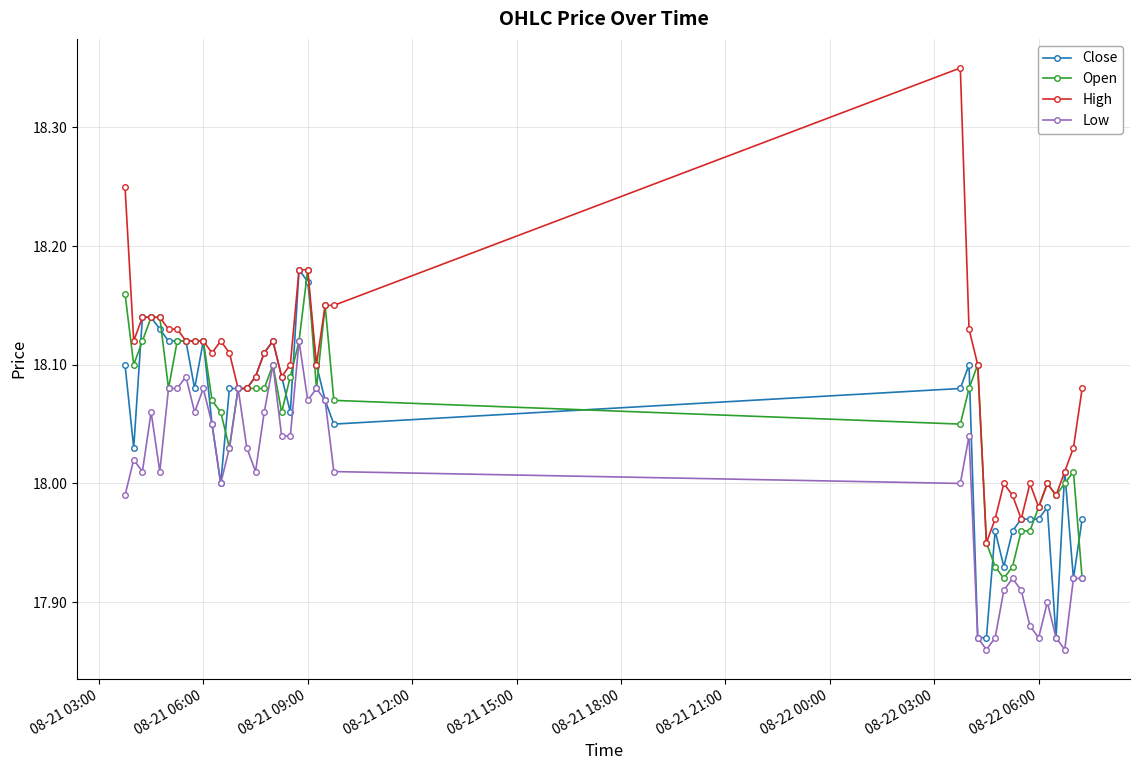

True or false: Low has more than 1 interior local peaks.

True